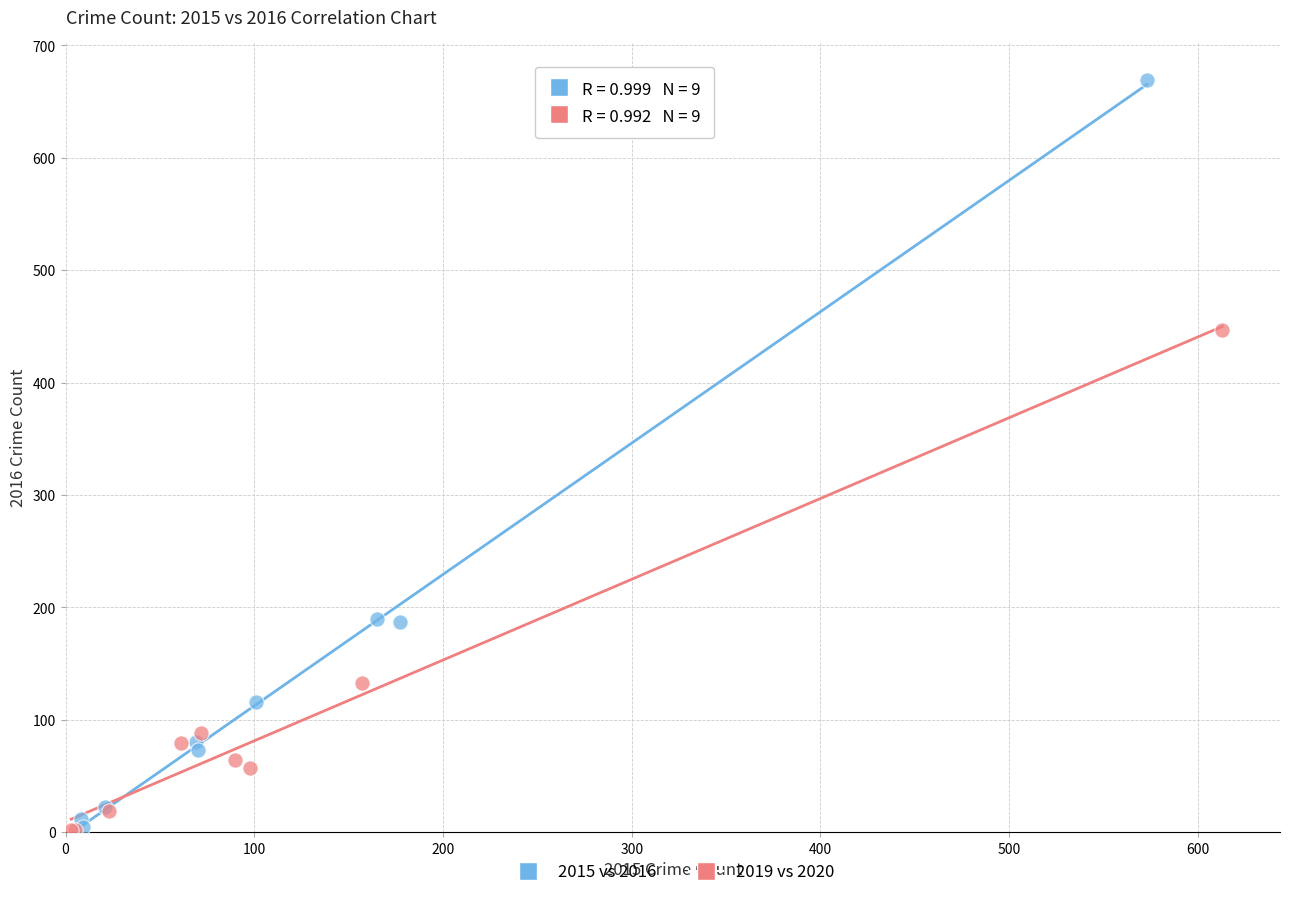

Which series contains the highest Y value?

2015 vs 2016